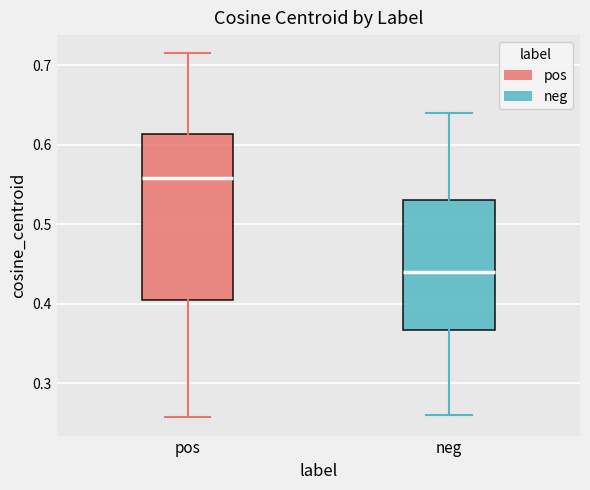

Where does the upper whisker of the box for neg end on the y-axis? The values are not printed on the chart, so give them approximately, as read against the axis.

0.64